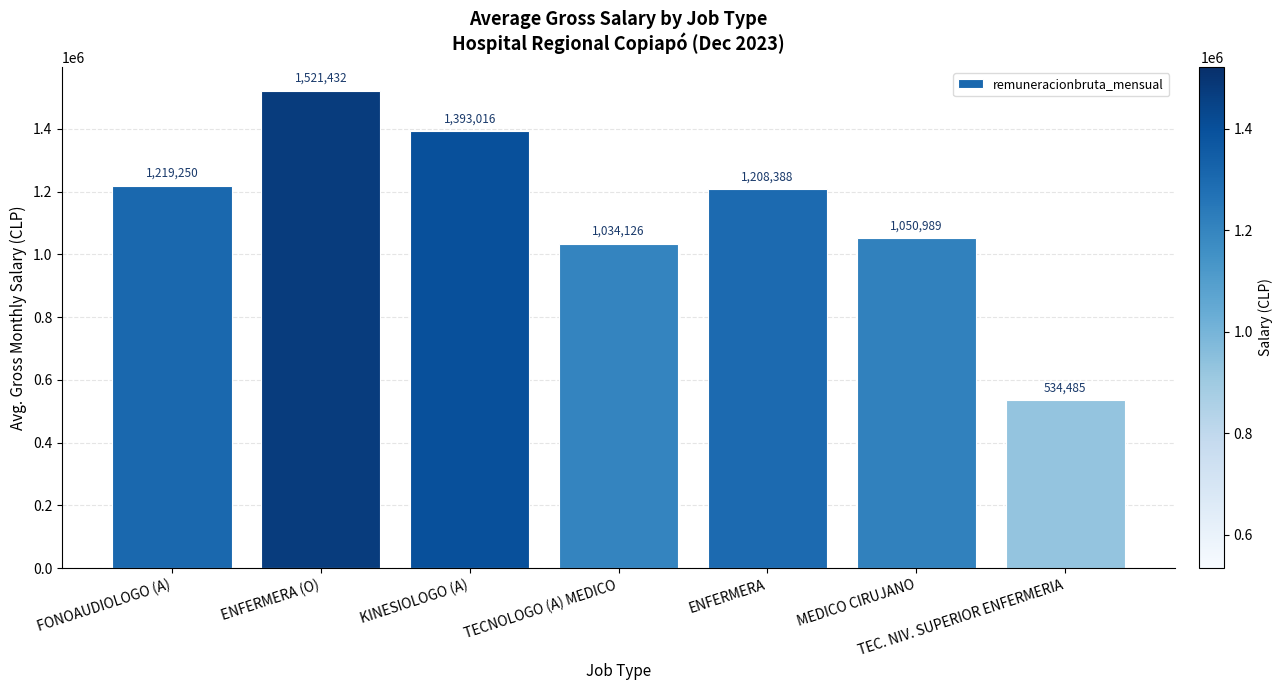

What is the value of the 3rd bar from the left?

1393016